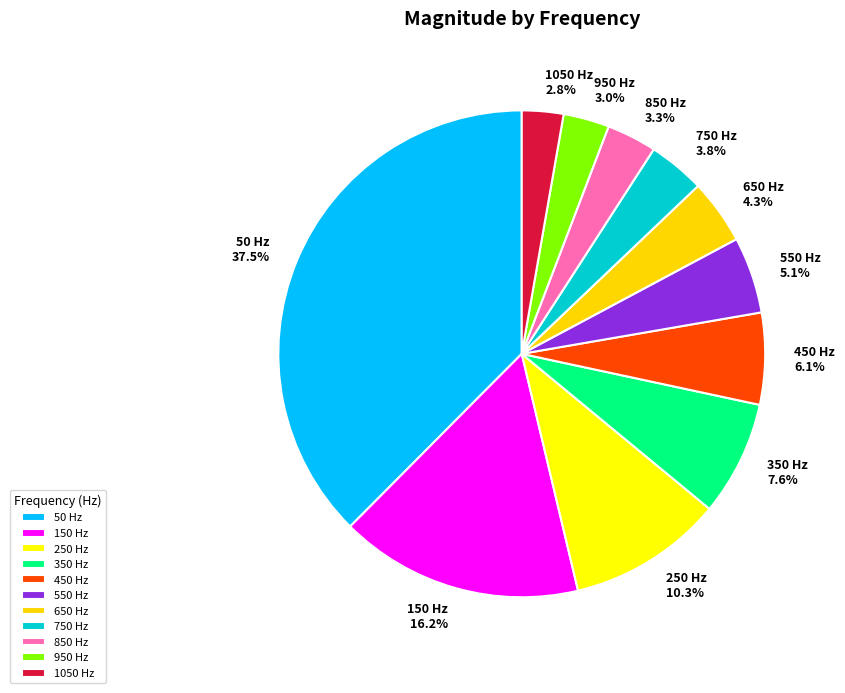

Is there any slice that represents more than half of the pie?

No